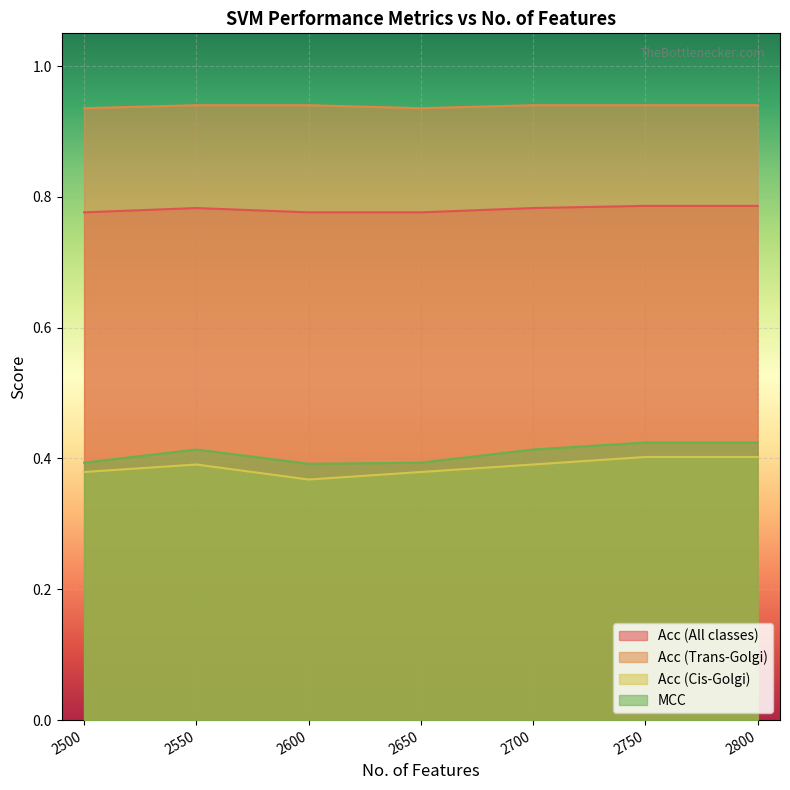

Which category has the highest value across all series?

2800